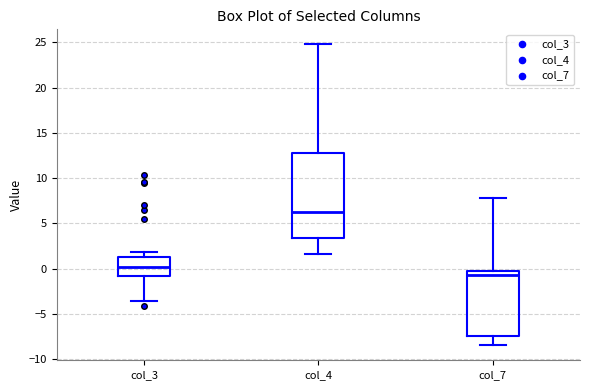

Reading left to right, read every box against the y-axis: the position of its median line, the range the box covers, and the ends of its whiskers. The values are not printed on the chart, so give them approximately, as read against the axis.

col_3: median 0.0, box -1.0 to 1.5, whiskers -3.5 to 2.0
col_4: median 6.5, box 3.5 to 13.0, whiskers 1.5 to 25.0
col_7: median -0.5, box -7.5 to 0.0, whiskers -8.5 to 8.0